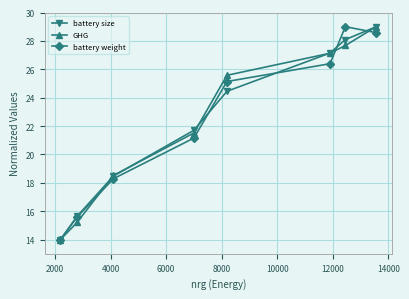

Reading left to right, transcribe all the data shown in this chart.

battery size: 14.0	15.6	18.5	21.7	24.4	27.1	28.1	29.0
GHG: 14.0	15.2	18.5	21.5	25.6	27.1	27.7	29.0
battery weight: 14.0	15.6	18.3	21.2	25.1	26.4	29.0	28.6